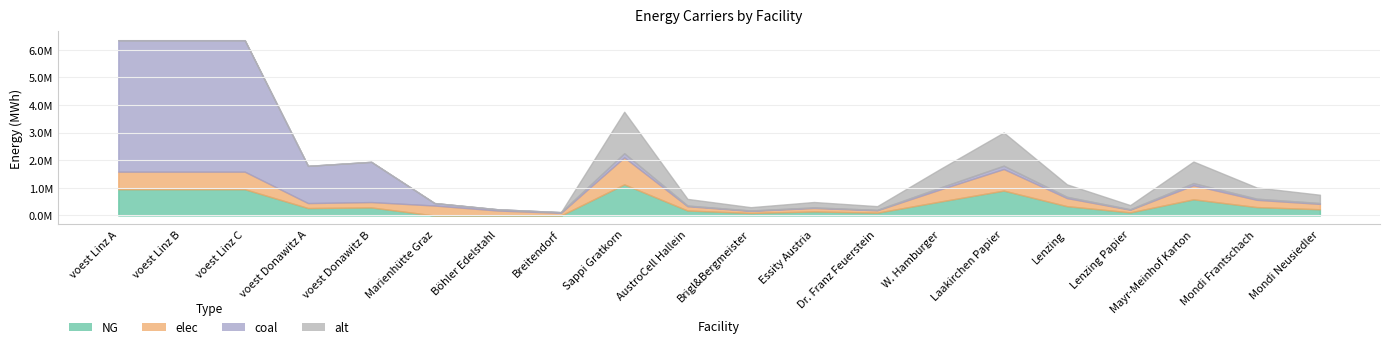

What is the value of the elec point at the 17th from the left?

97716.7